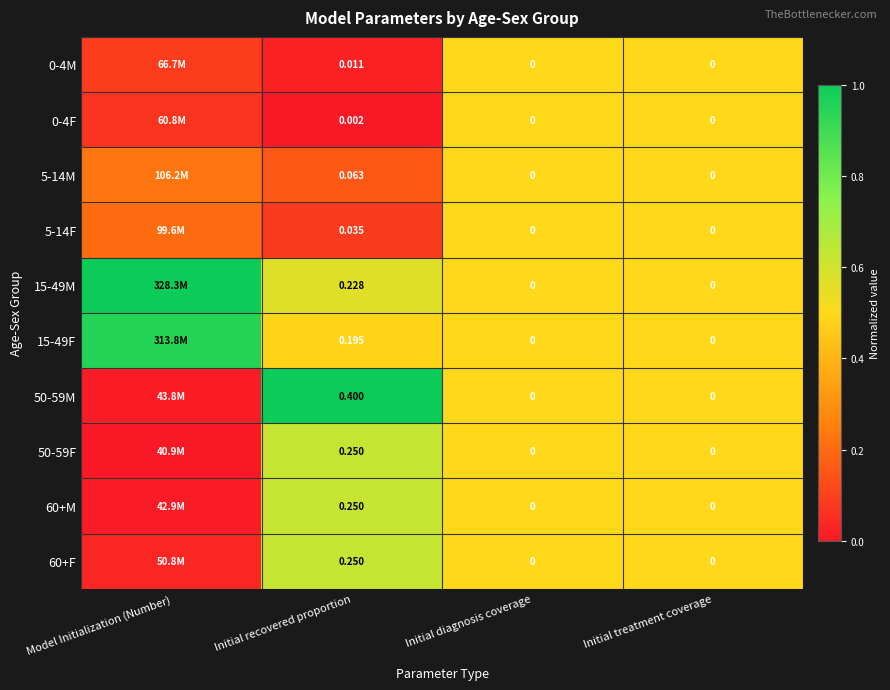

Is the value of 5-14M at Initial recovered proportion greater than the value of 60+F at Initial treatment coverage?

Yes